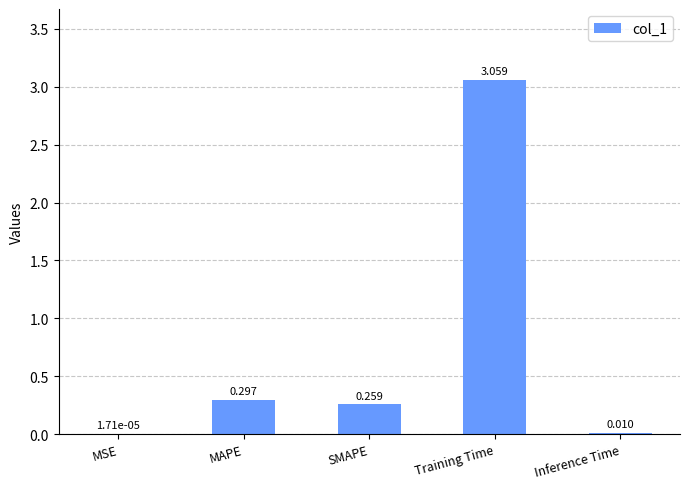

Are the bars grouped side by side (vs. stacked)?

No